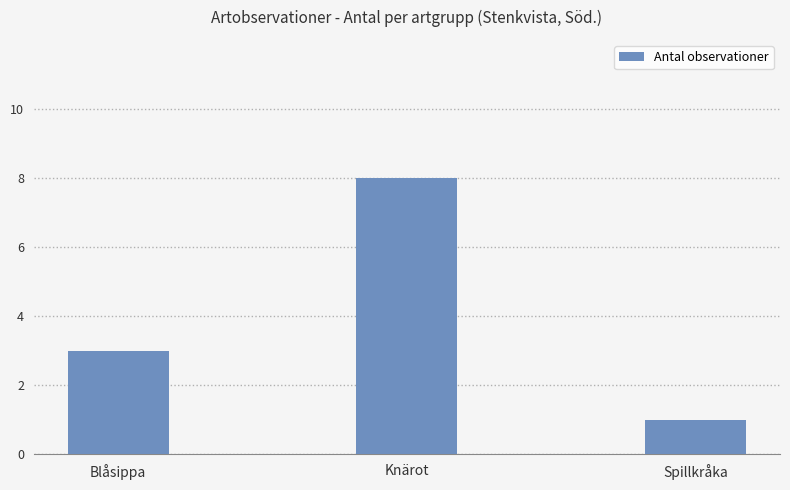

Approximately how many times larger is the value at Spillkråka compared to Knärot?

0.1